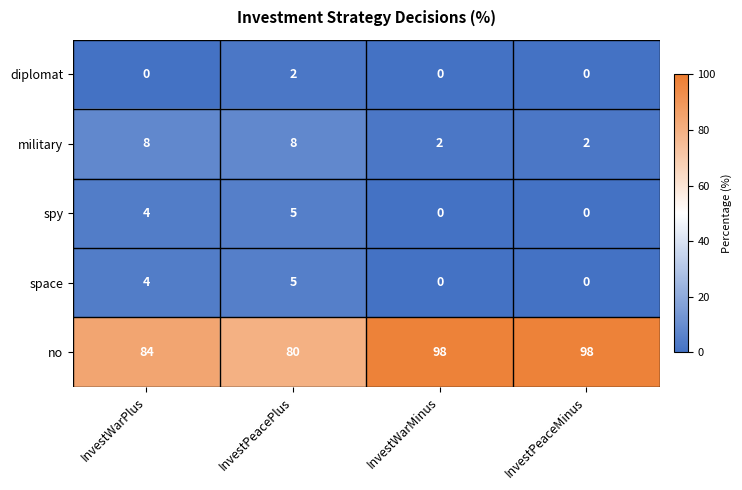

Where is no nearest to the value 89?

InvestWarPlus